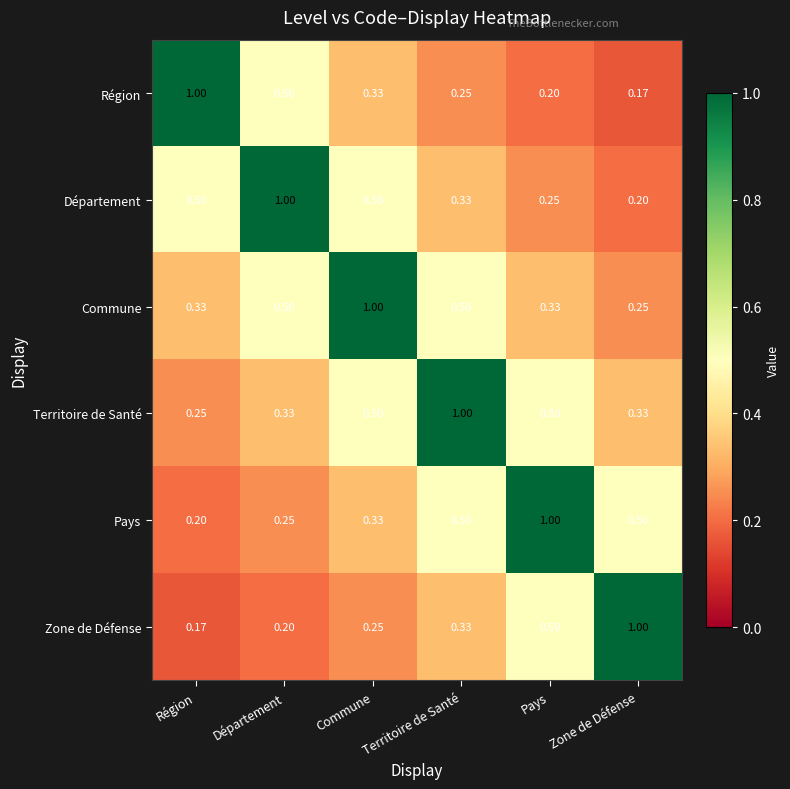

Count the number of data series in this chart.

6